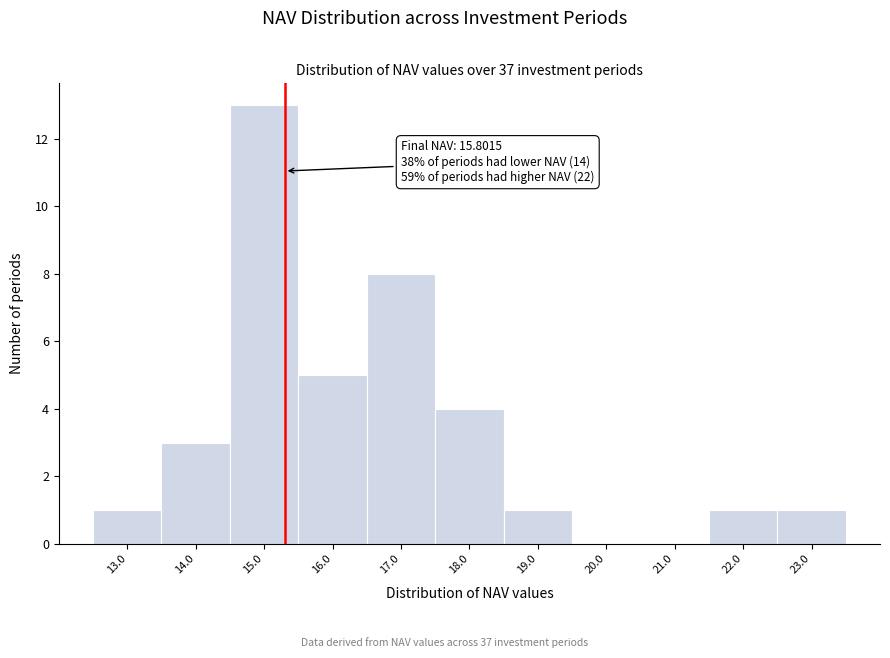

Reading left to right, what are all the values shown in this chart?

13.0=1	14.0=3	15.0=13	16.0=5	17.0=8	18.0=4	19.0=1	20.0=0	21.0=0	22.0=1	23.0=1